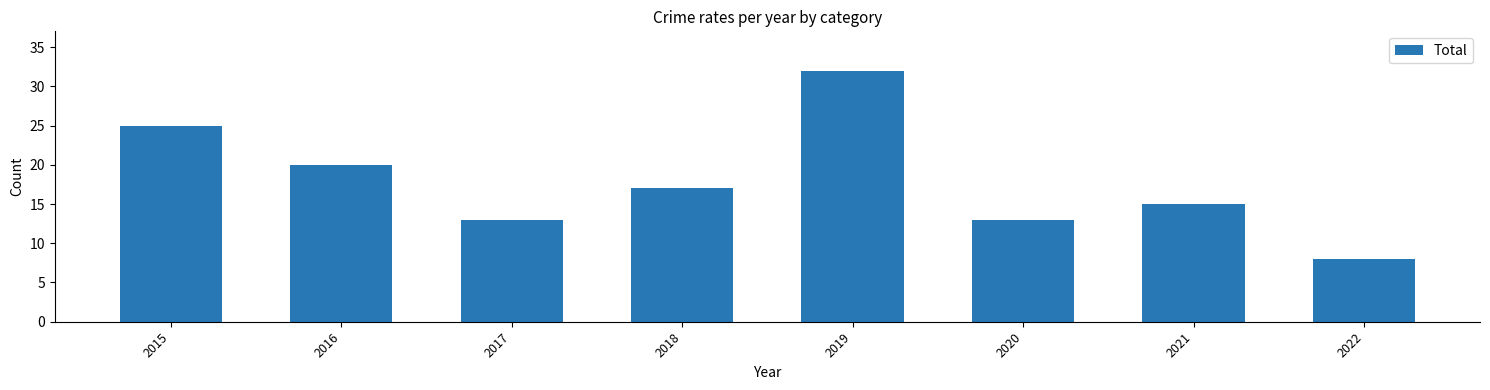

At which category does the chart reach its peak across all series?

2019